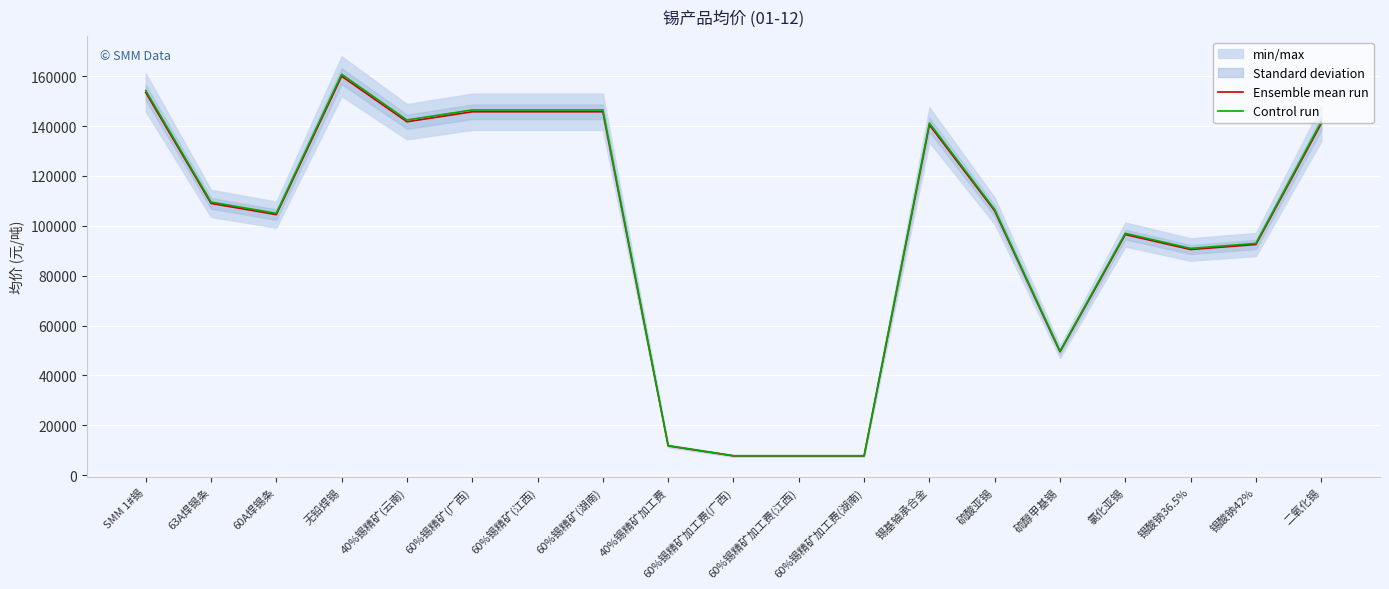

What position from the right is 60%锡精矿(江西)?

13